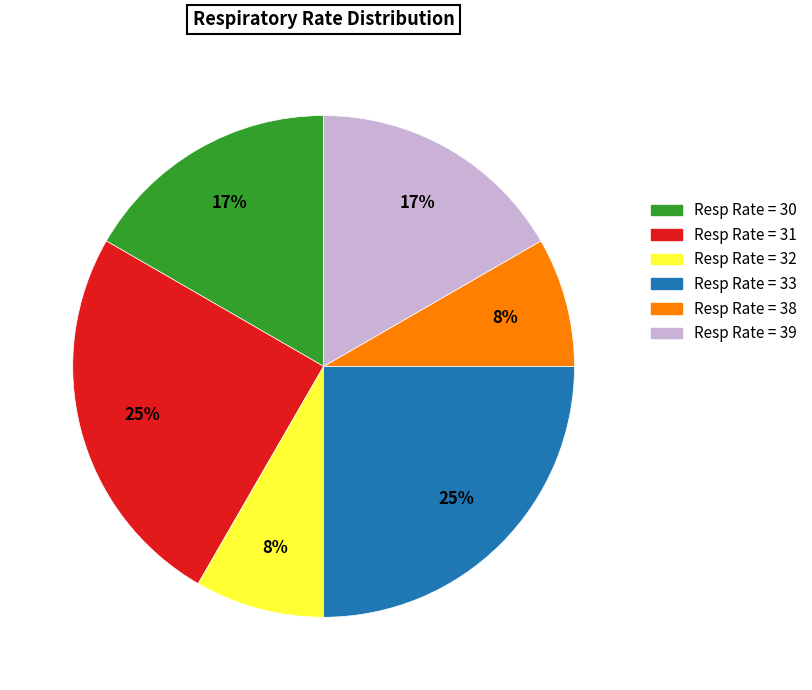

Is there a majority slice in this chart?

No